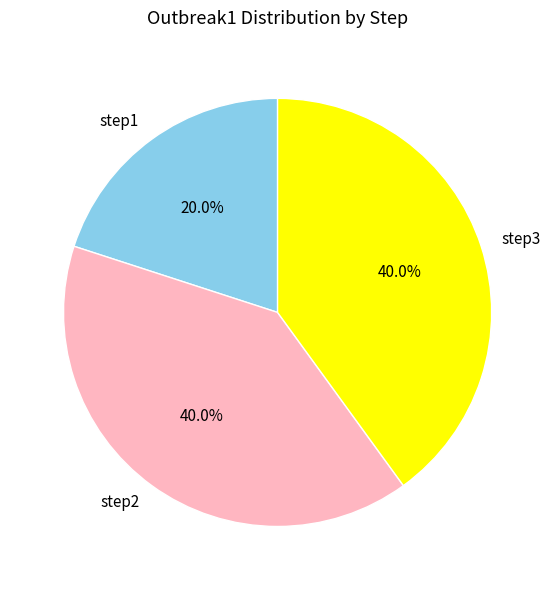

Is there a majority slice in this chart?

No